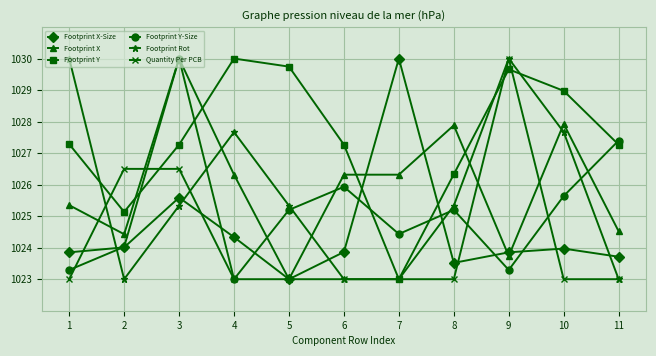

Between which two adjacent categories do Quantity Per PCB and Footprint X-Size first intersect?

1 and 2